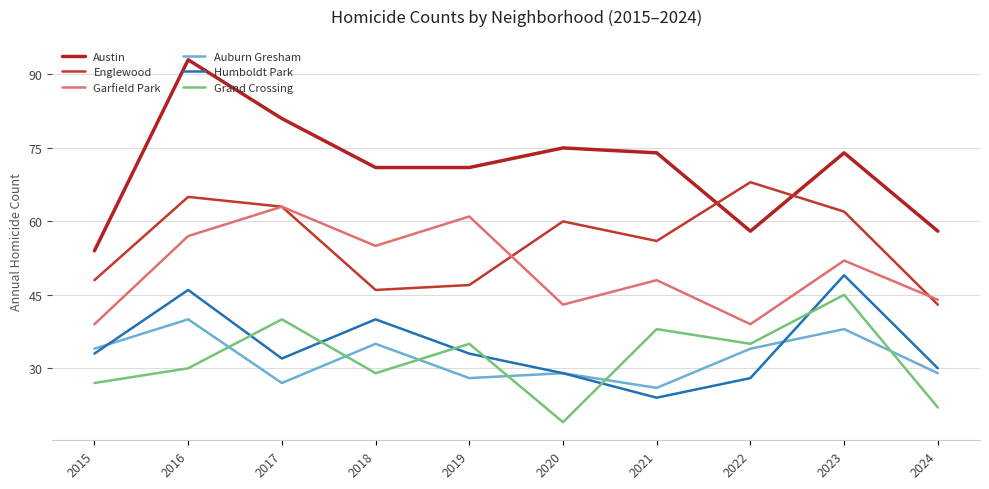

What is the greatest value displayed?

93